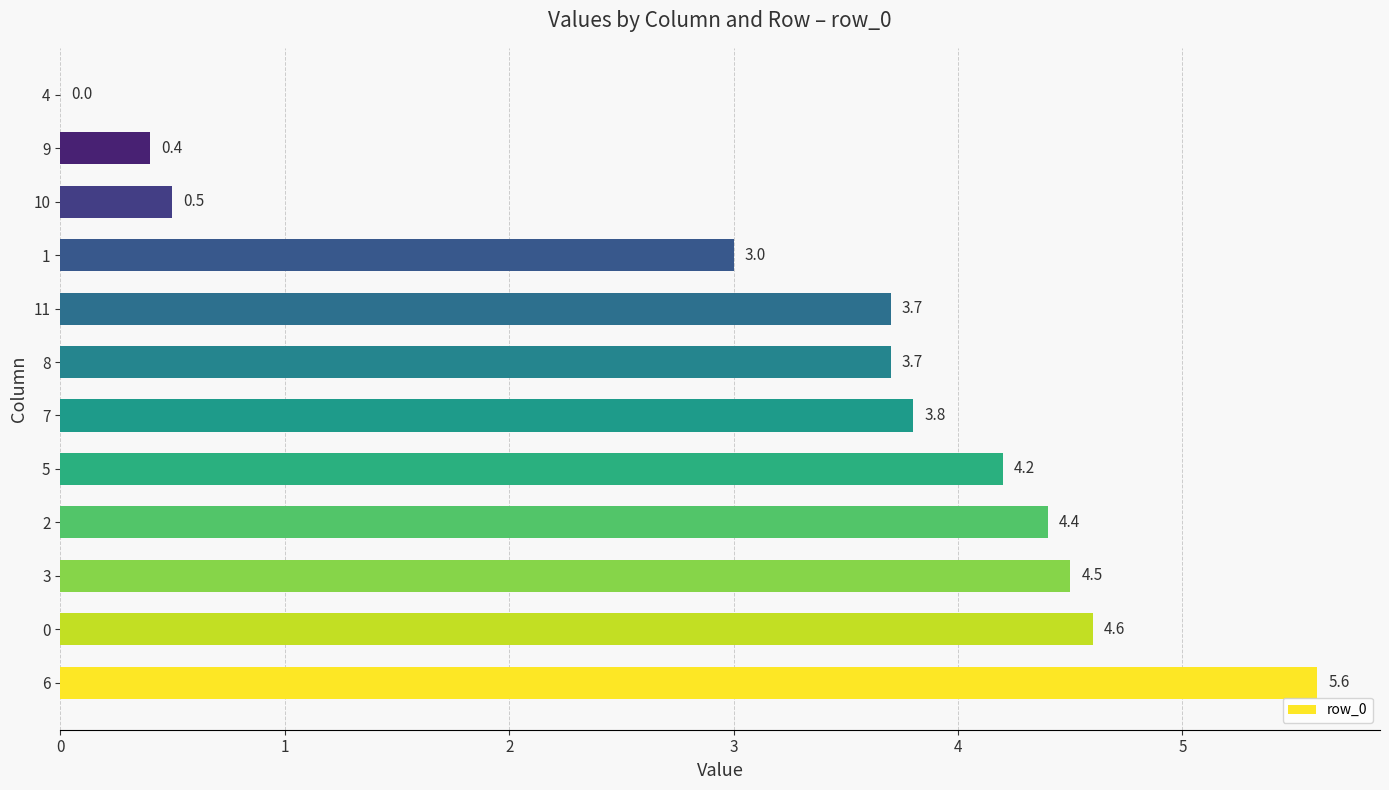

Which category has the highest value across all series?

6